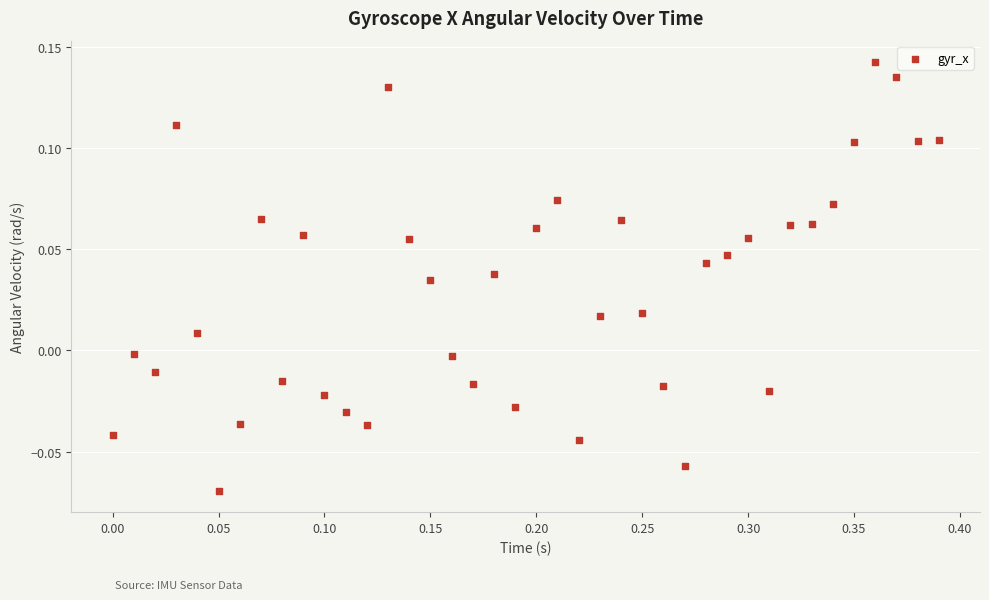

What is the range of X values (max minus min)?

0.4